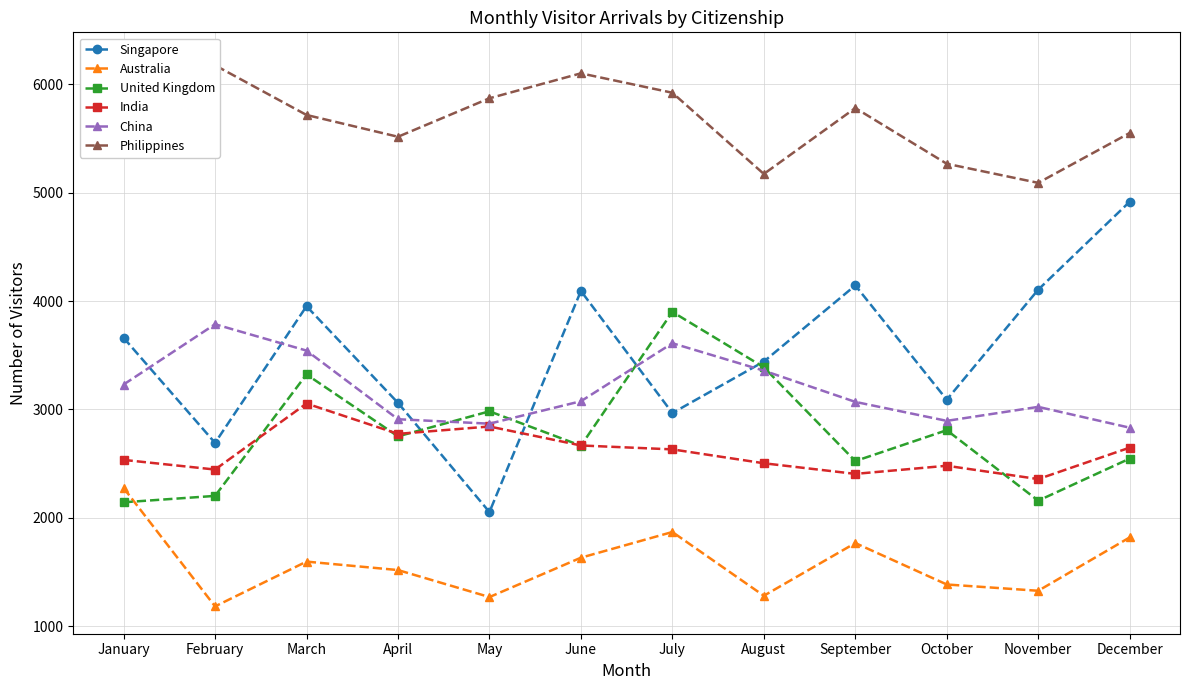

What value does the United Kingdom series have at December, to the nearest 50?

2550